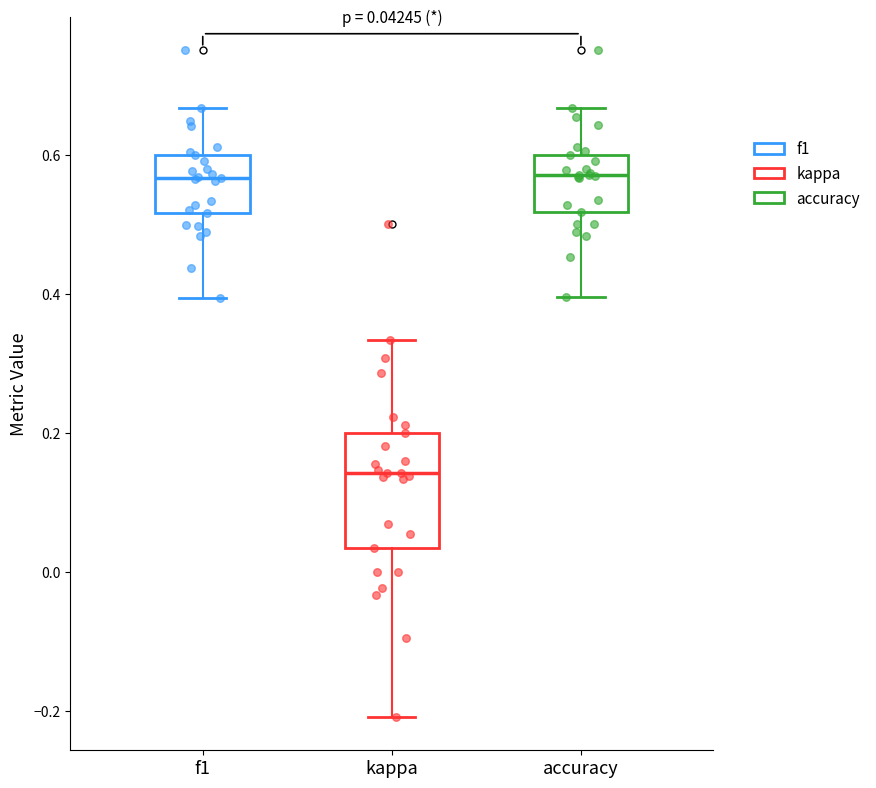

Comparing the boxes themselves (not the whiskers), which one is the tallest?

kappa